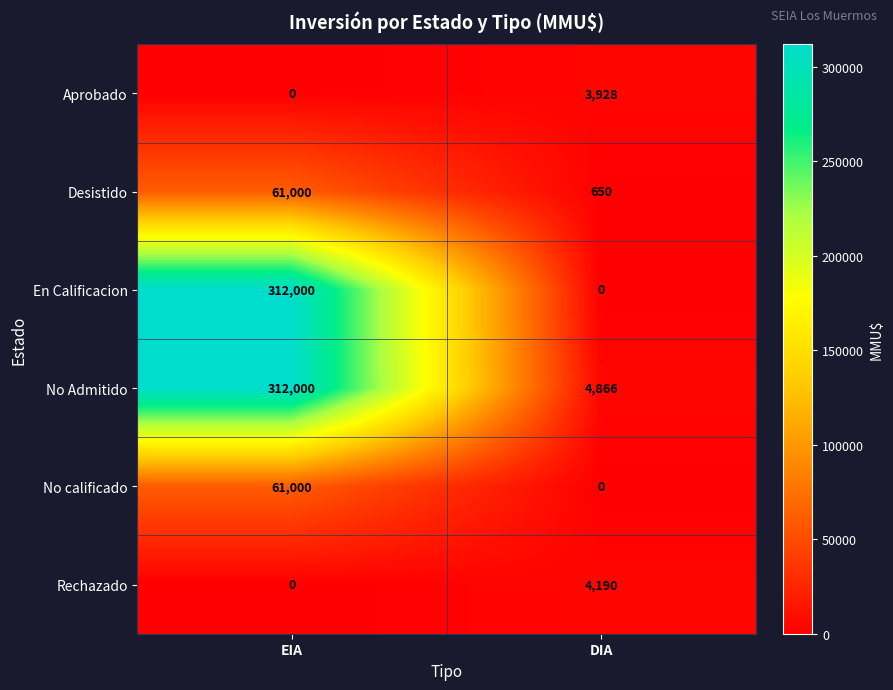

Which category has the highest value across all series?

EIA